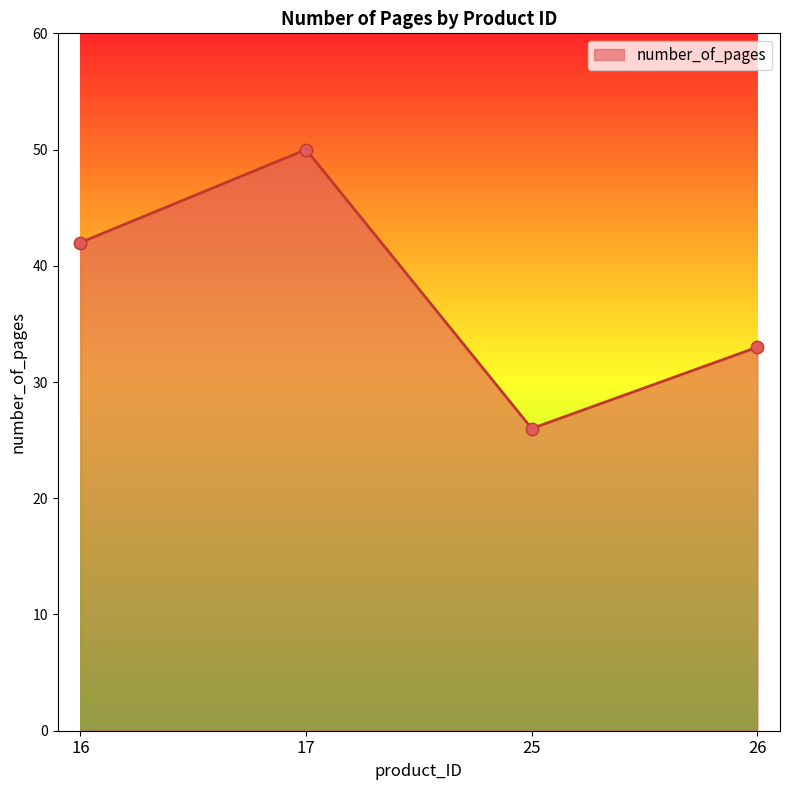

Between 25 and 26, which is larger?

26